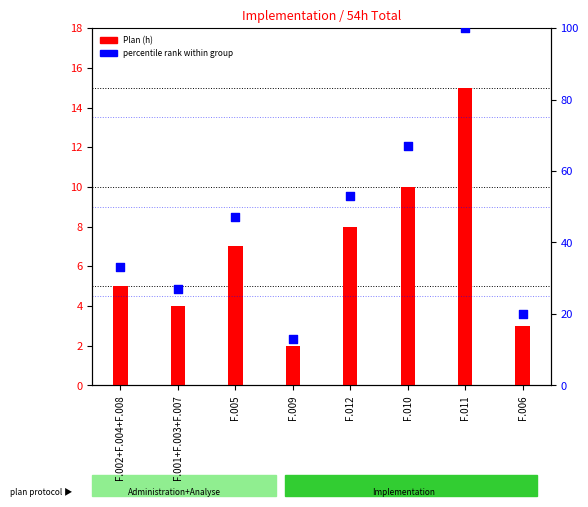

What are all the series names shown in the legend?

Plan (h), percentile rank within group